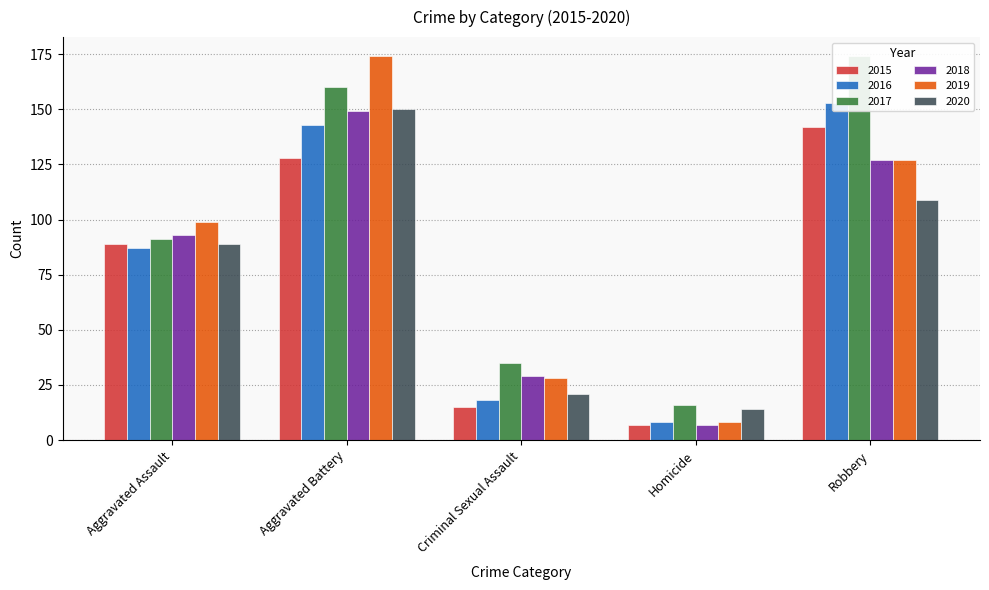

How many series are shown in this chart?

6